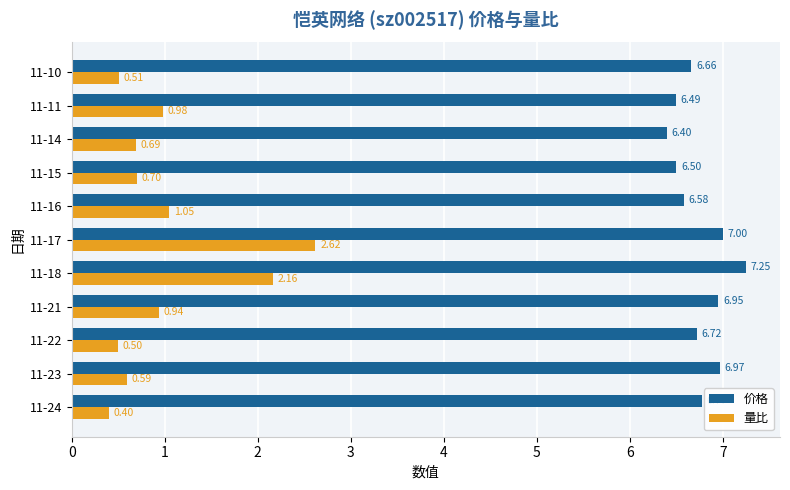

At 11-14, list the series in order from largest to smallest.

价格, 量比